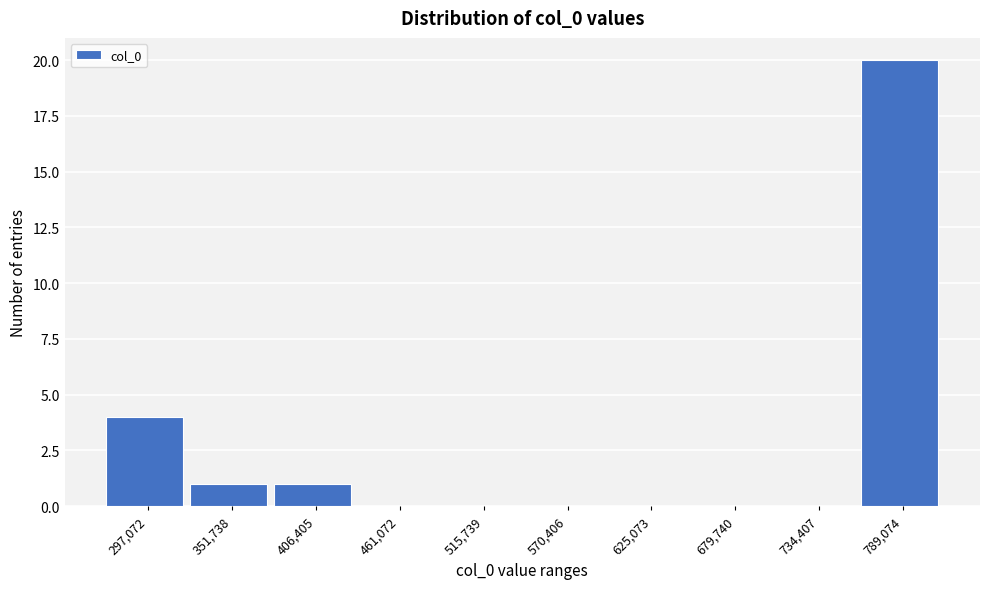

Reading left to right, extract all data points from this chart.

297,072=4	351,738=1	406,405=1	461,072=0	515,739=0	570,406=0	625,073=0	679,740=0	734,407=0	789,074=20